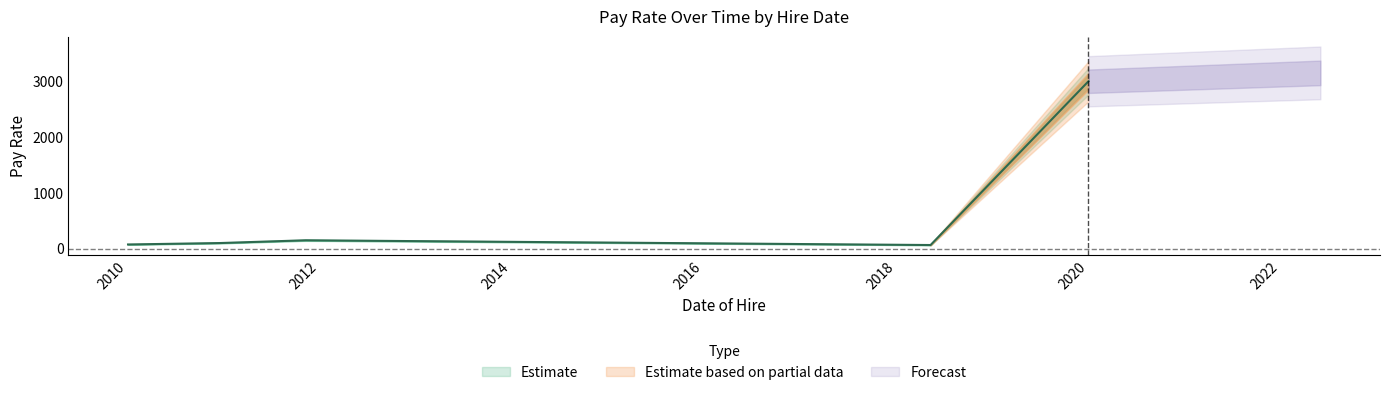

What is the label of the 2nd point from the right?

2018-05-12